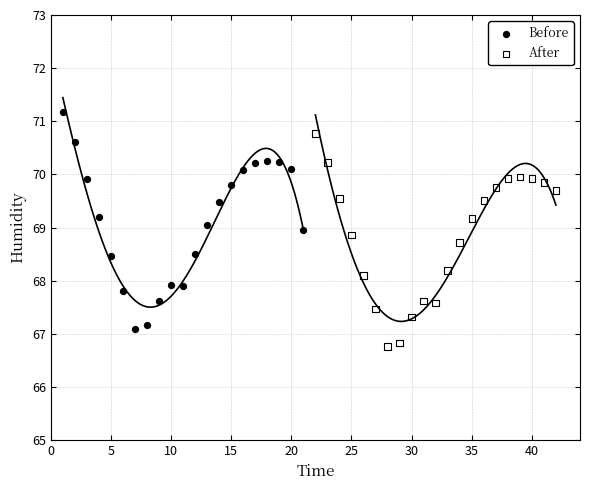

Which series contains the lowest Y value?

After